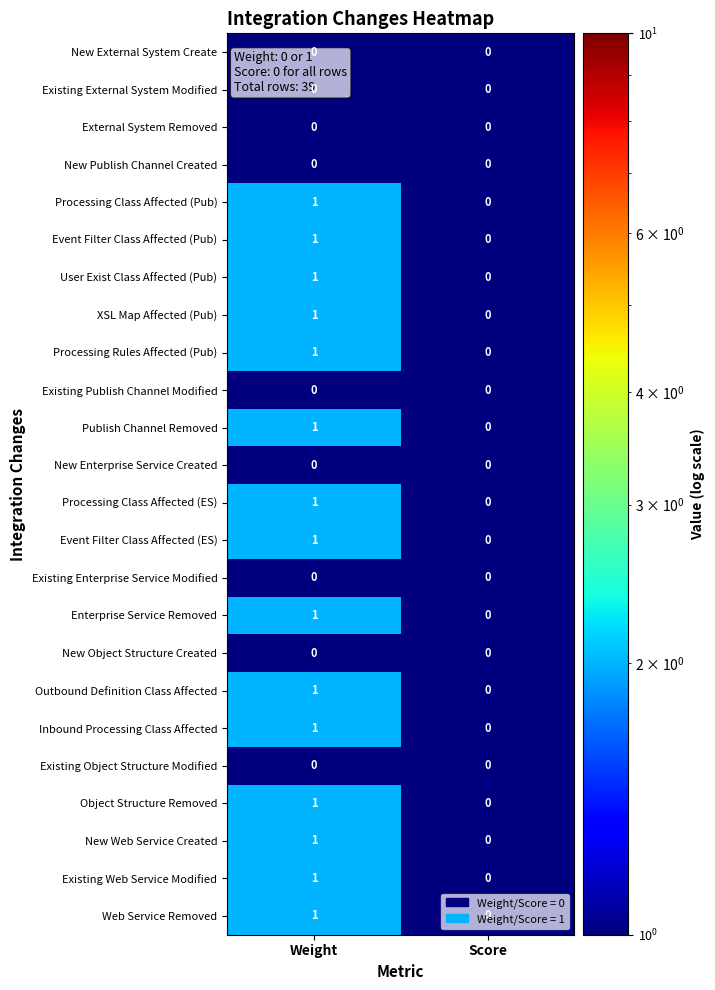

The value of Existing Object Structure Modified at Score is 0. True or false?

True